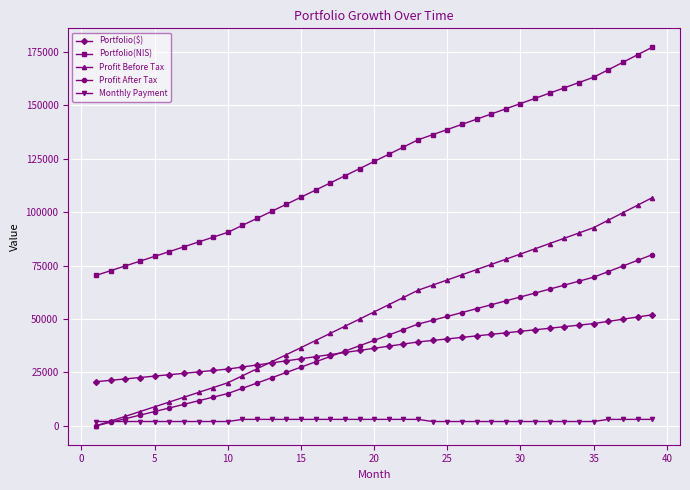

What are all the series names shown in the legend?

Portfolio($), Portfolio(NIS), Profit Before Tax, Profit After Tax, Monthly Payment